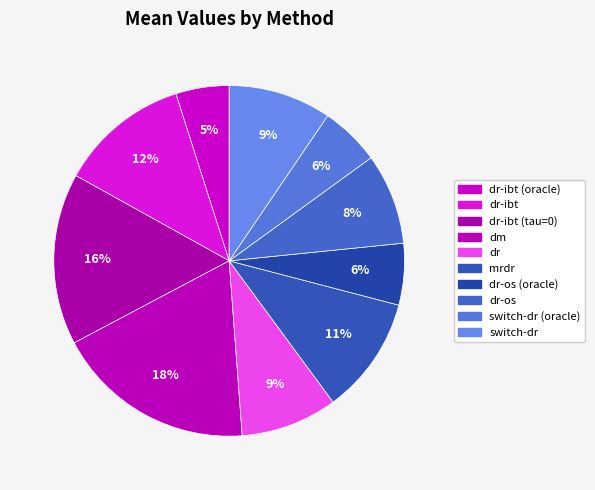

How many slices are in this pie chart?

10